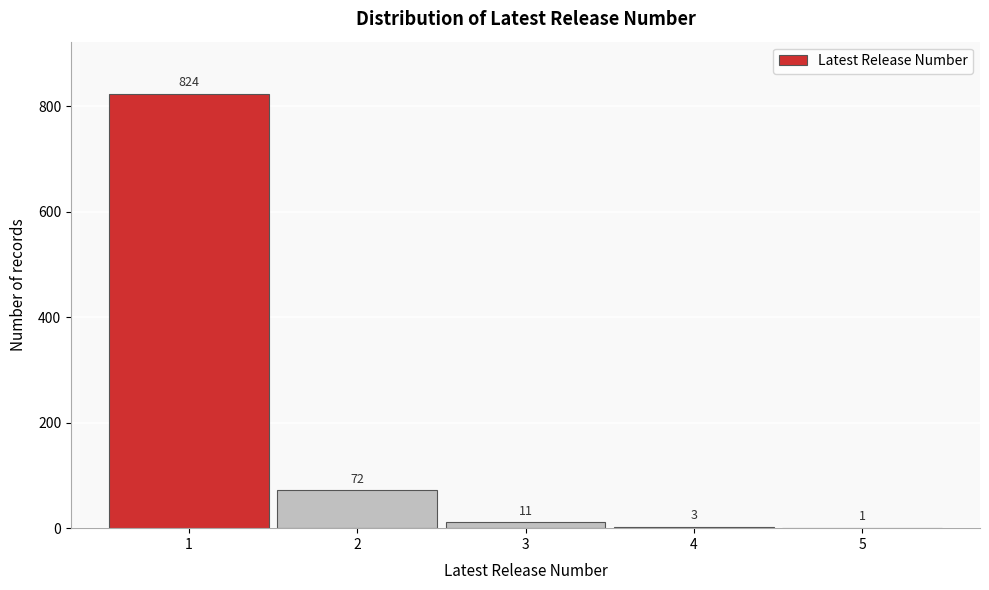

Reading left to right, list all the values displayed in this chart.

1=824	2=72	3=11	4=3	5=1